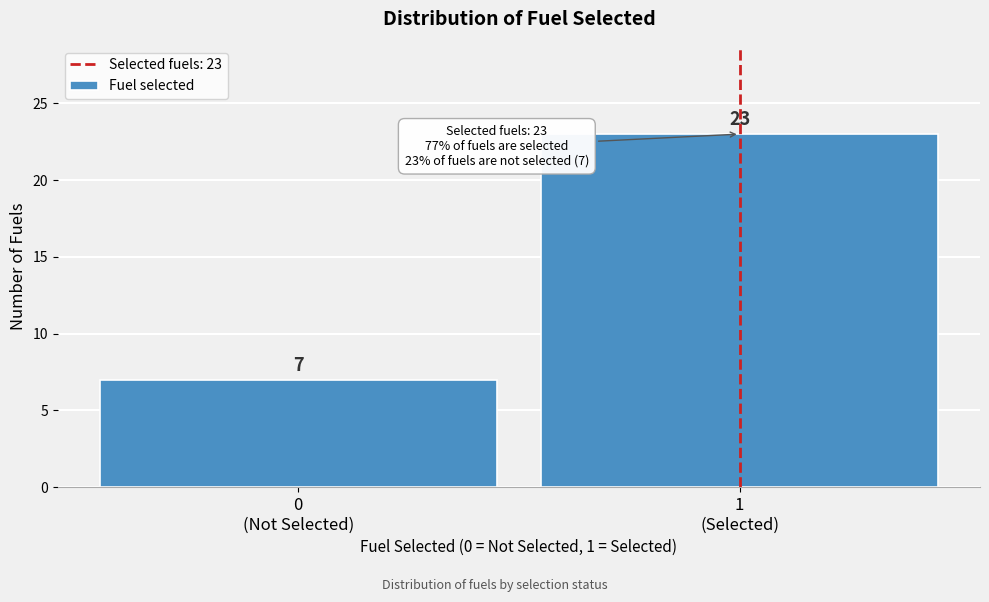

Reading left to right, what are all the values shown in this chart?

7	23